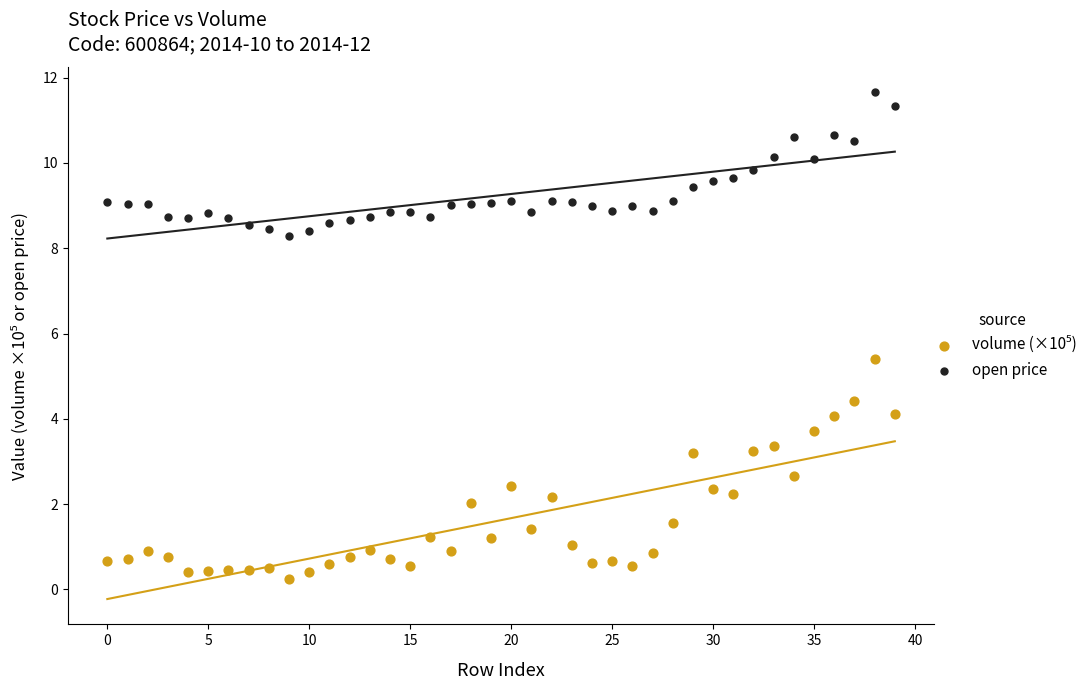

Across all data points, what is the range of Y values (max minus min)?

11.4